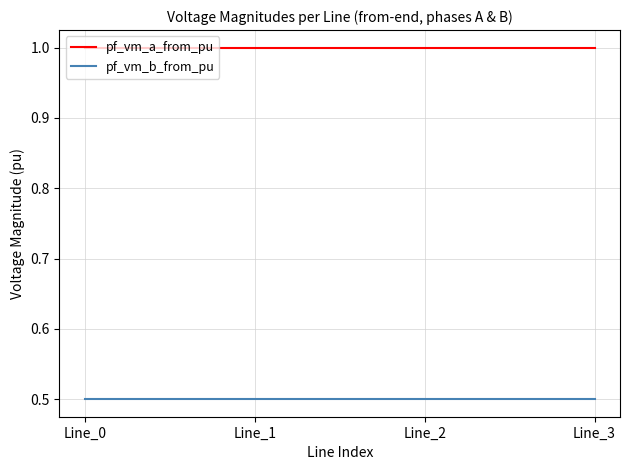

True or false: pf_vm_a_from_pu has more than 1 points higher than both neighbors.

False